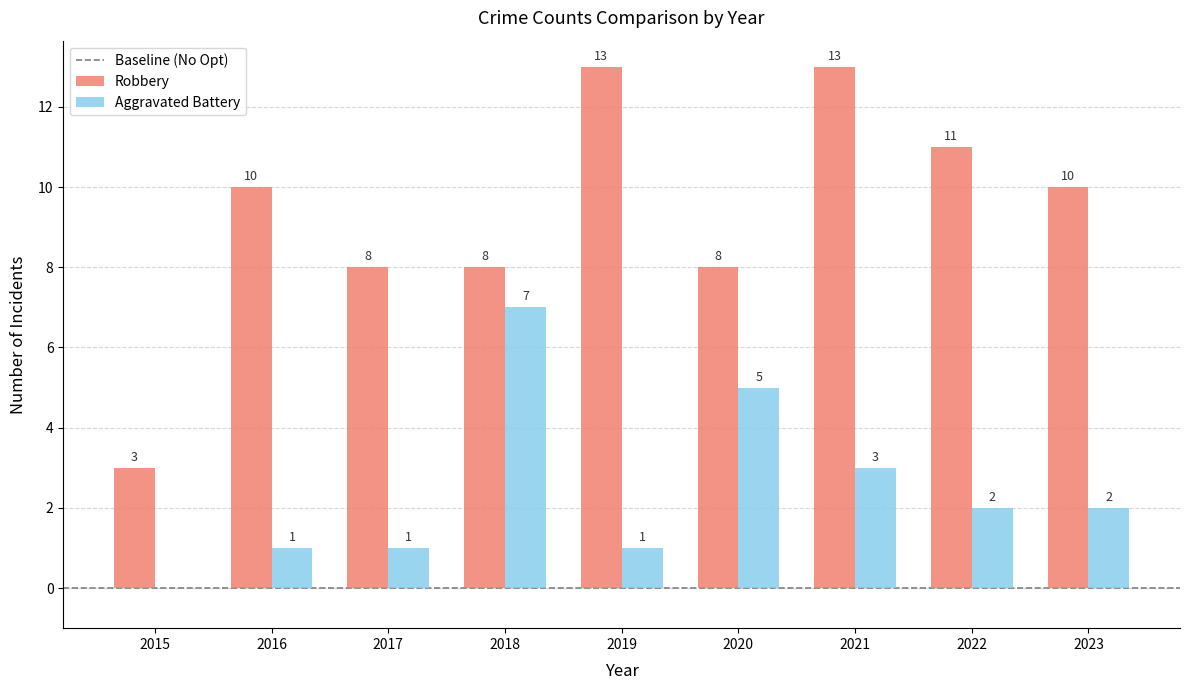

How many values in Aggravated Battery are above zero?

8